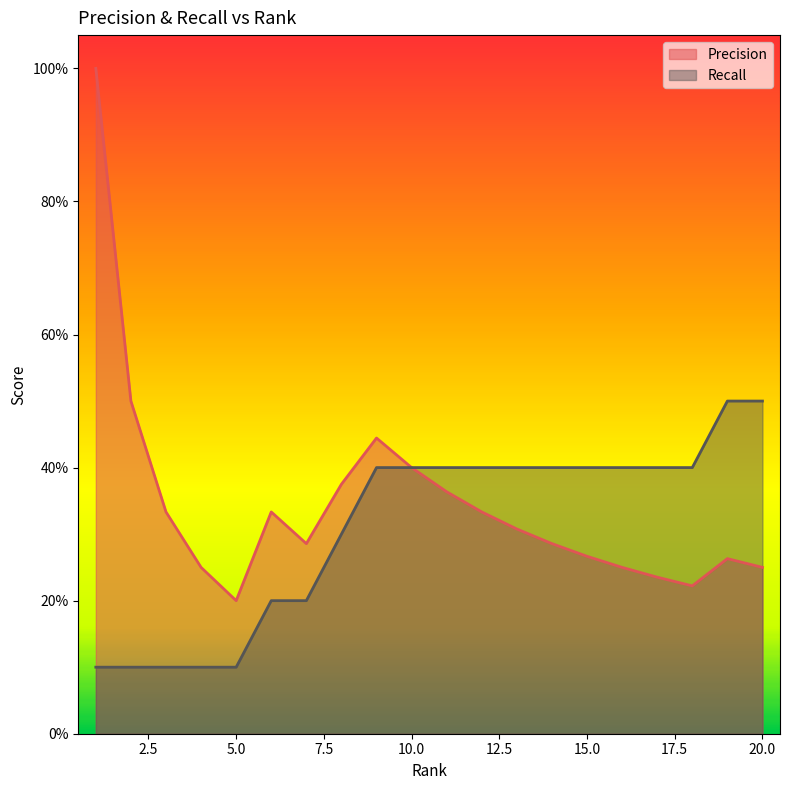

The value of Precision at 7 is 0.3. True or false?

True